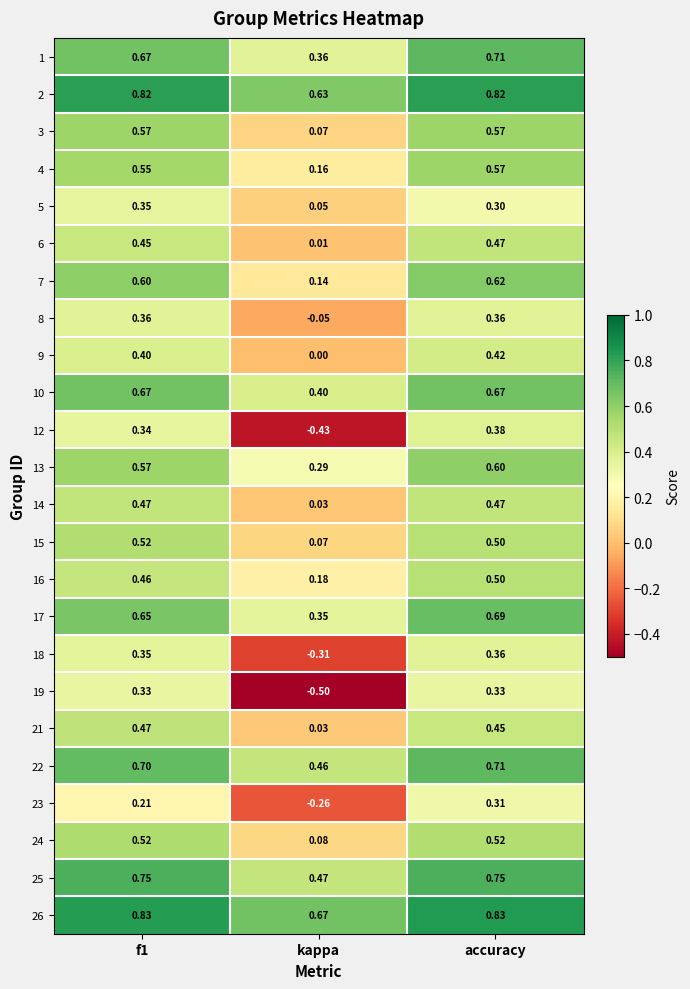

Which category has the highest value in the 22 series?

accuracy